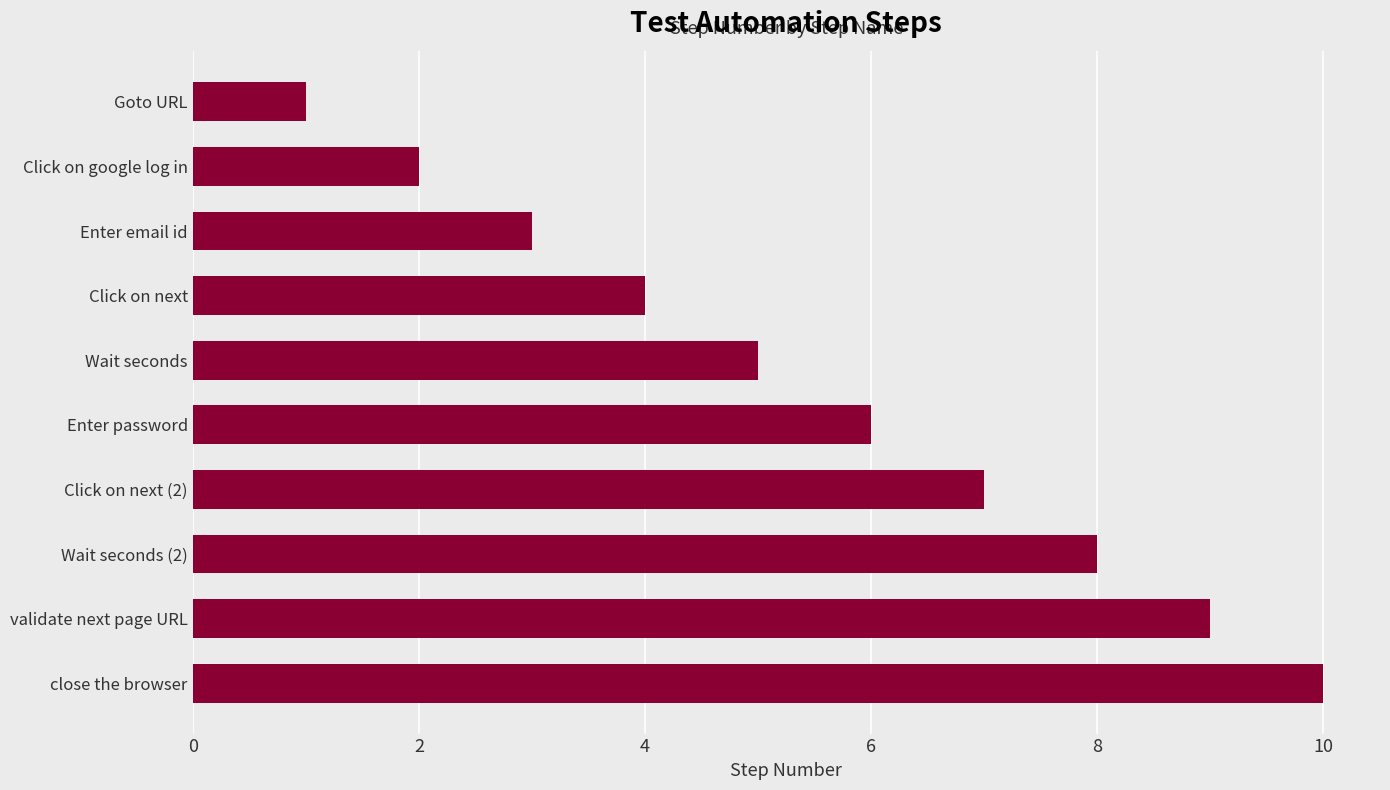

Count the number of categories in the chart.

10